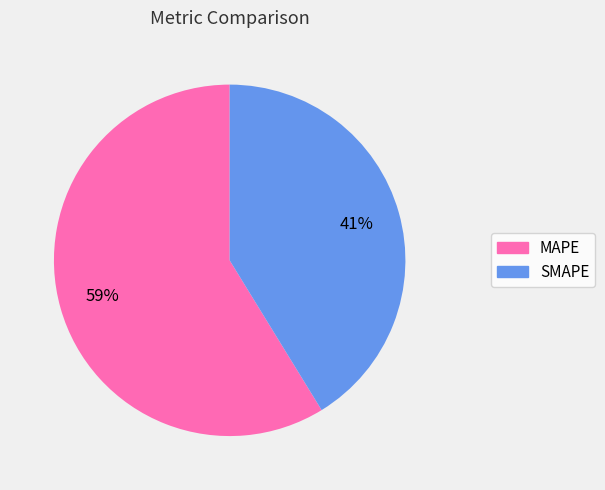

Rank the categories by value from highest to lowest.

MAPE, SMAPE